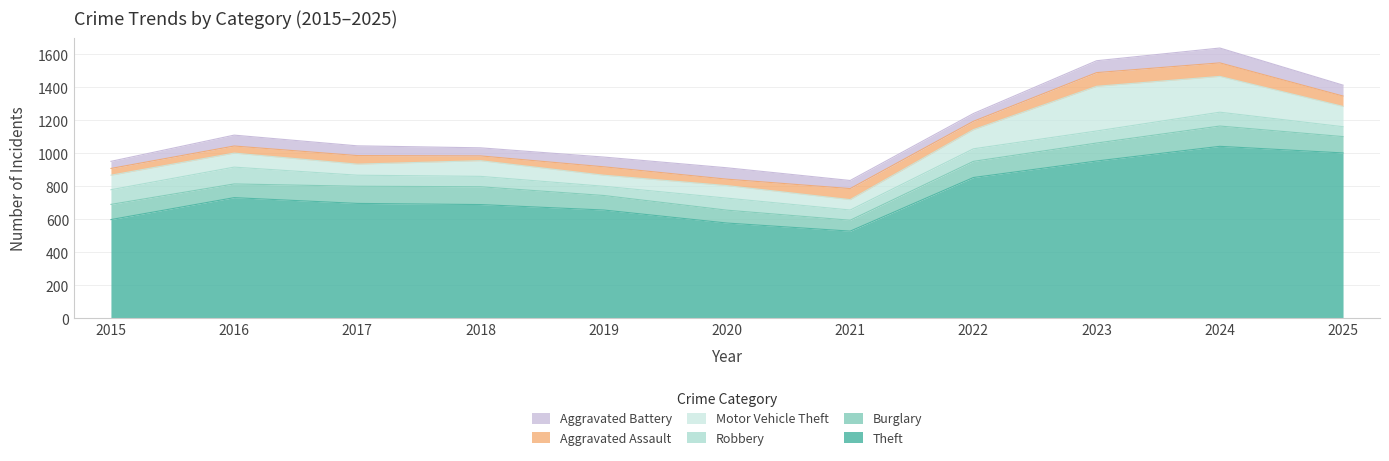

Reading left to right, extract all data points from this chart.

Theft: 597	730	695	688	655	576	527	852	952	1041	1001
Burglary: 92	83	104	108	88	78	66	98	109	123	99
Robbery: 89	102	67	63	56	73	62	76	73	84	60
Motor Vehicle Theft: 88	85	67	95	67	76	63	116	271	217	123
Aggravated Assault: 41	43	52	29	51	39	67	51	83	82	63
Aggravated Battery: 43	66	59	49	59	69	49	47	72	90	66